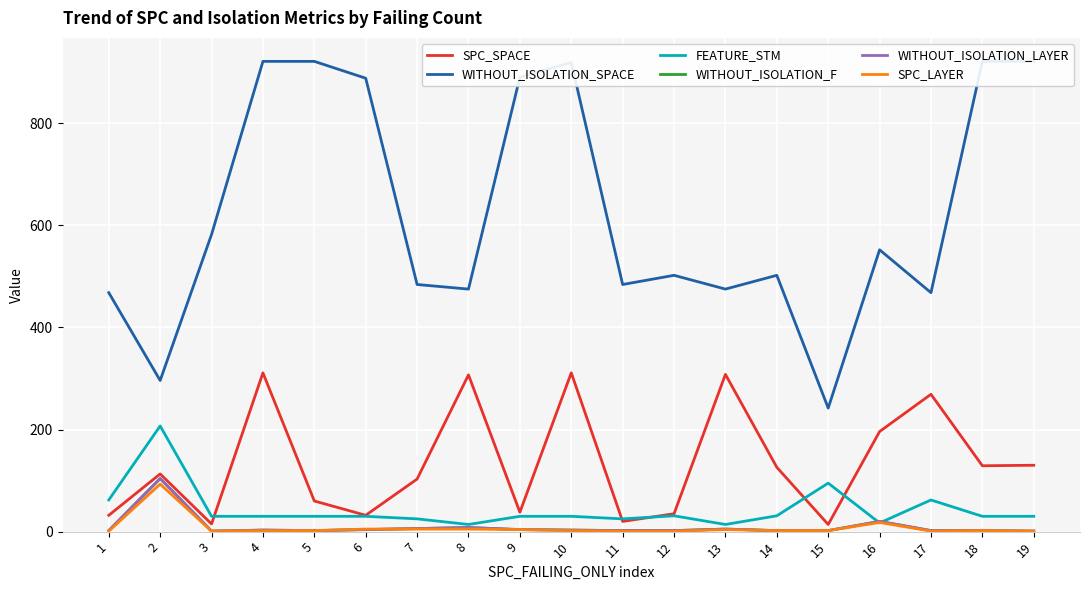

True or false: WITHOUT_ISOLATION_F and SPC_SPACE cross at least once.

False